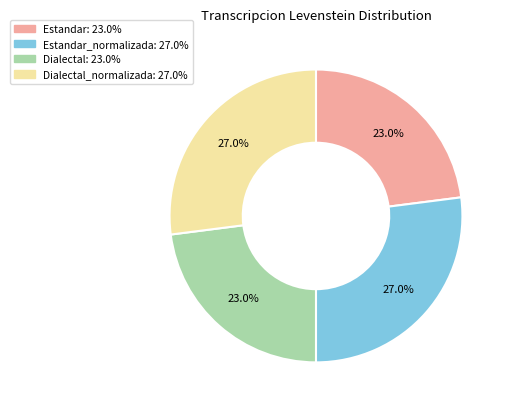

Is there any slice that represents more than half of the pie?

No